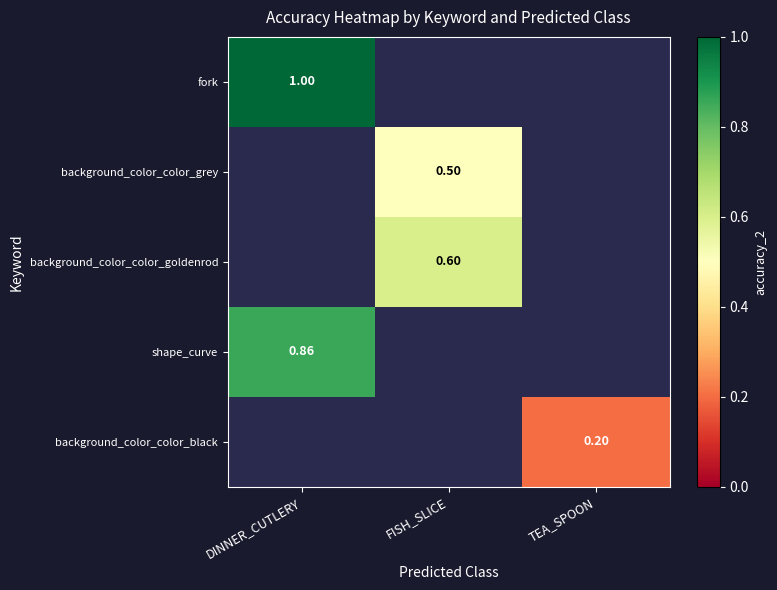

Which series has the widest spread of values?

fork